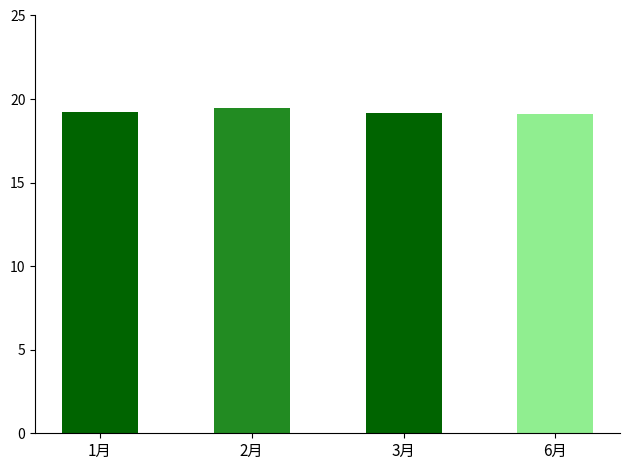

What is the ratio of the value at 1月 to the value at 6月?

1.0